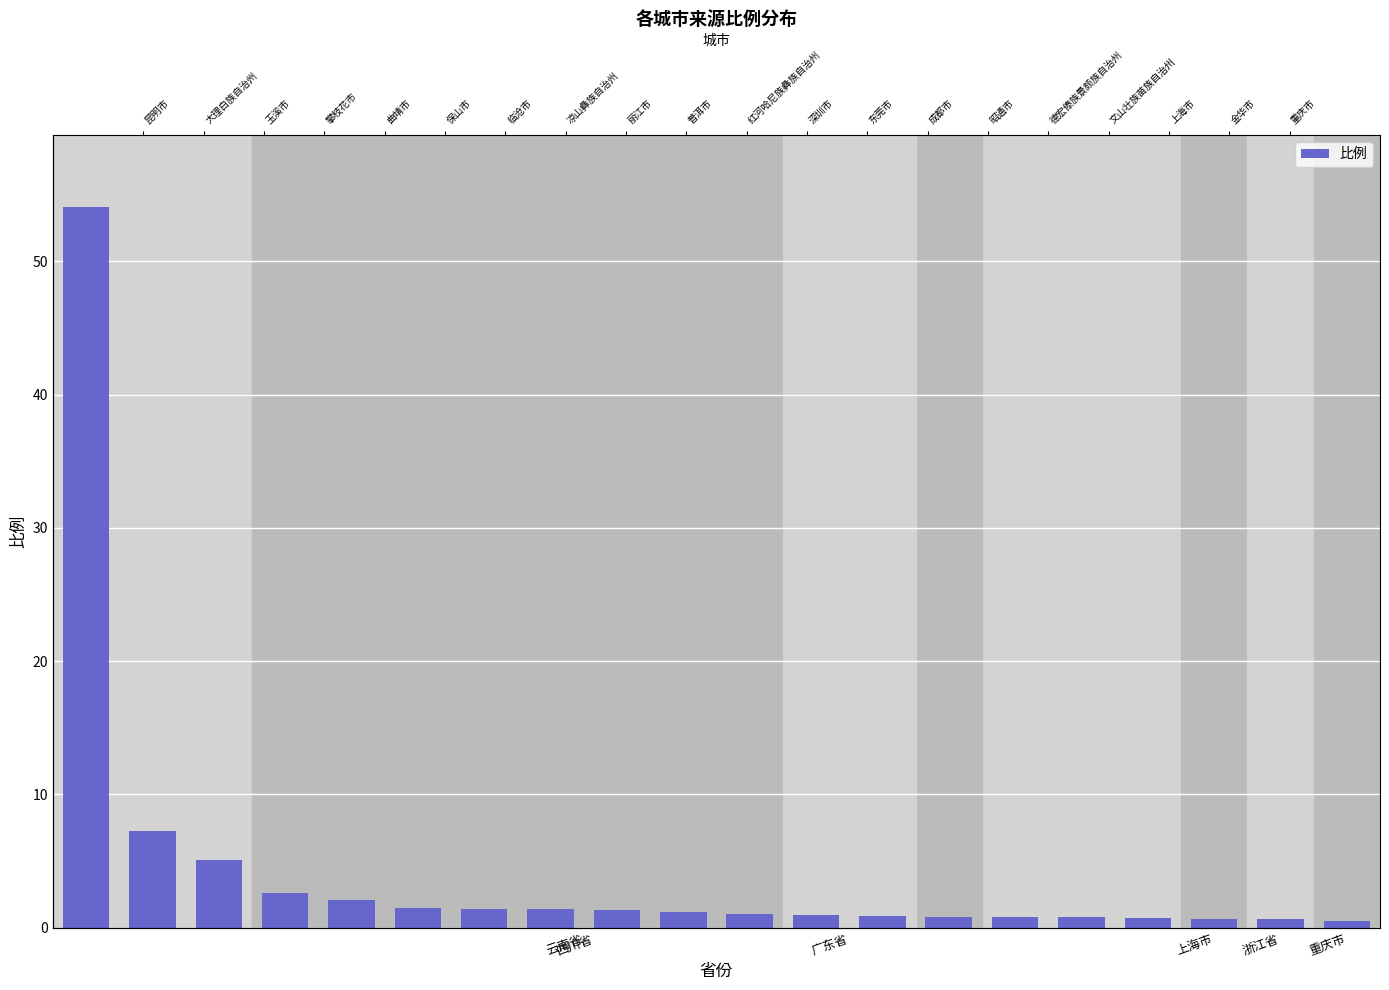

At which label does the data first exceed 1?

云南省